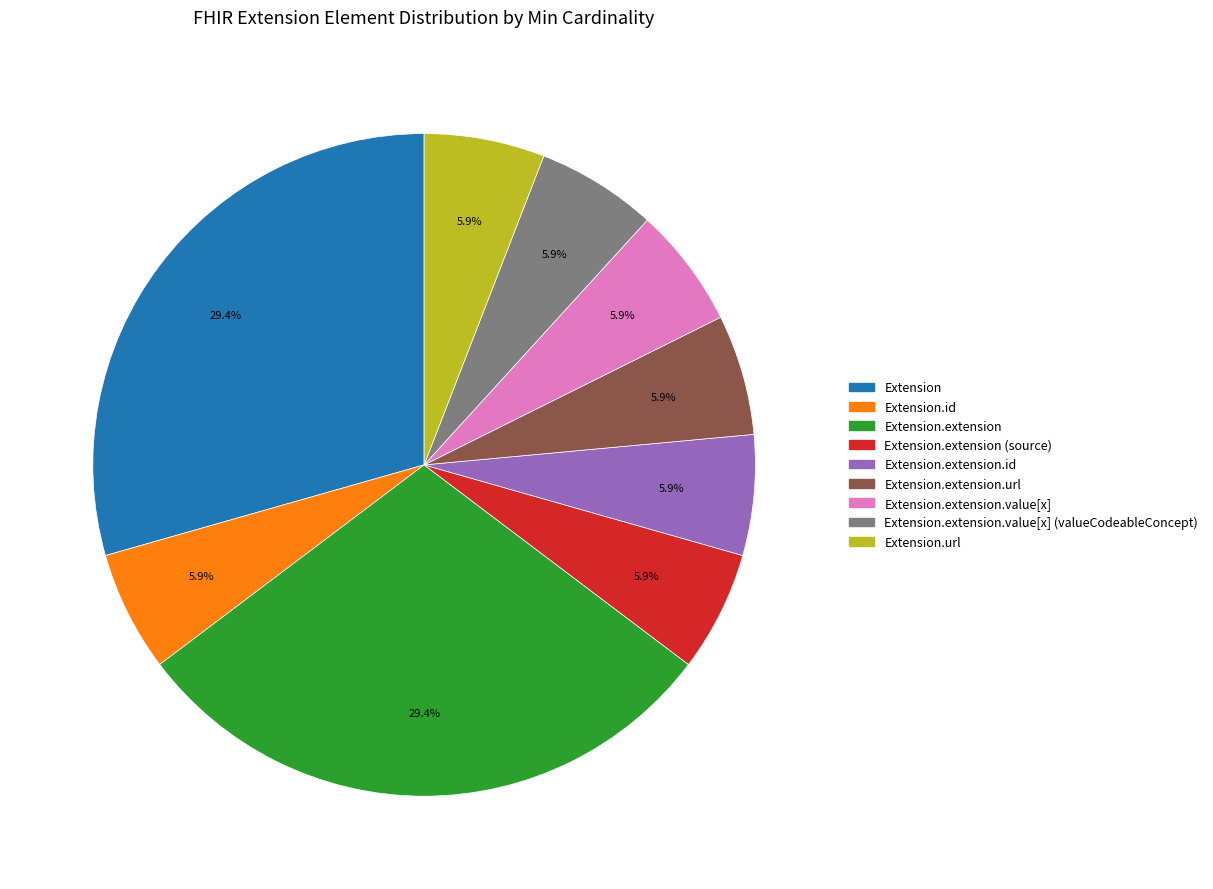

Does any single category account for the majority?

No